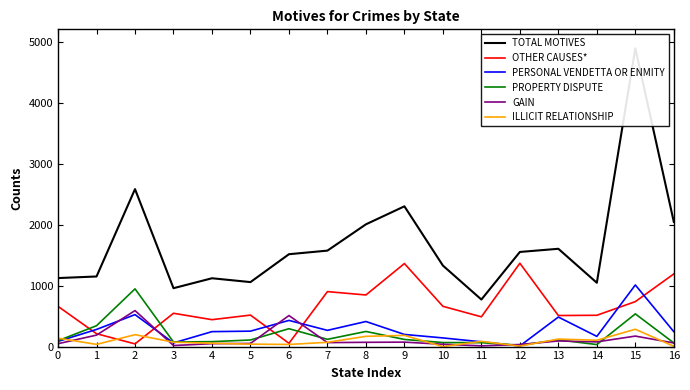

Read the ILLICIT RELATIONSHIP value at 7.

70